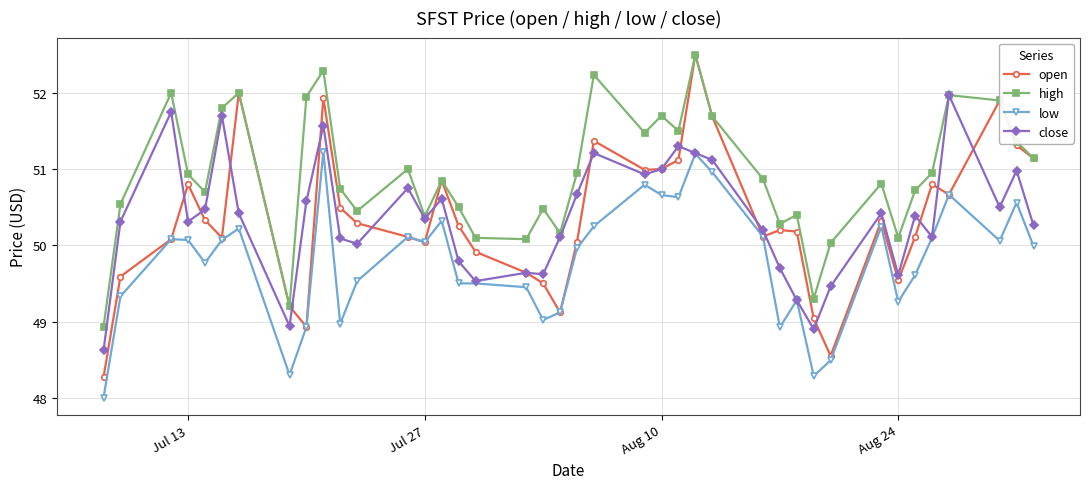

What is the sum of all open values?

2014.0